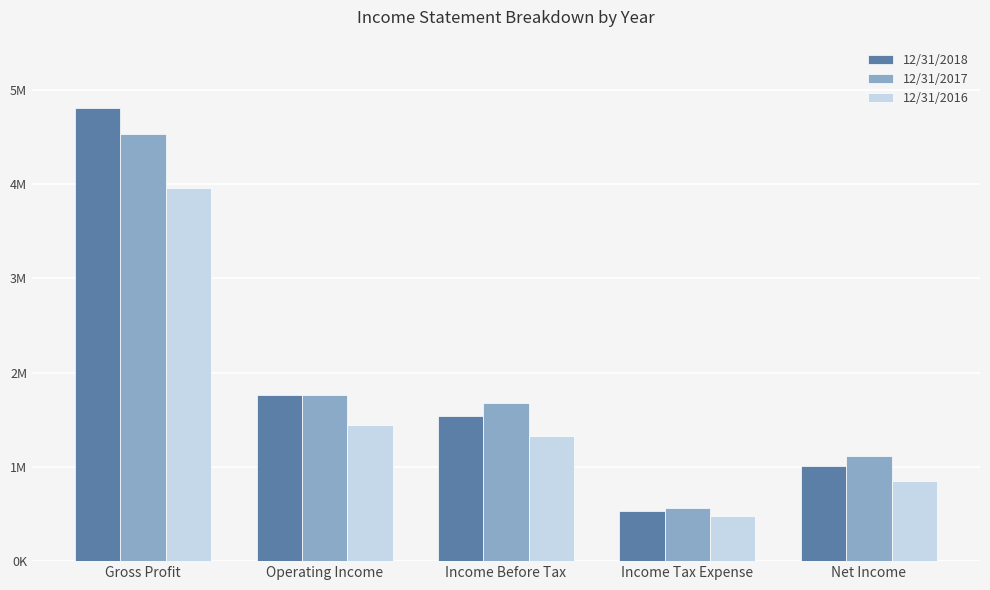

What is the sum of all 12/31/2016 values?

8060827